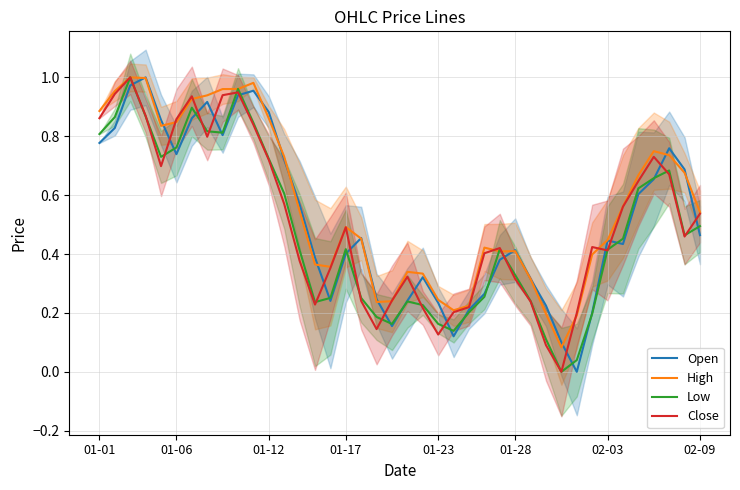

Which series ends up on top after the final intersection of Open and Low?

Low